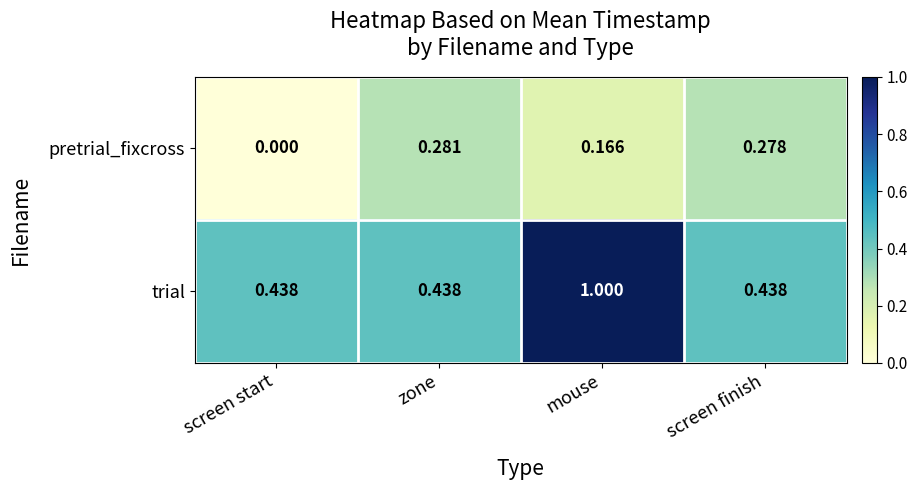

At screen start, list the series in order from smallest to largest.

pretrial_fixcross, trial